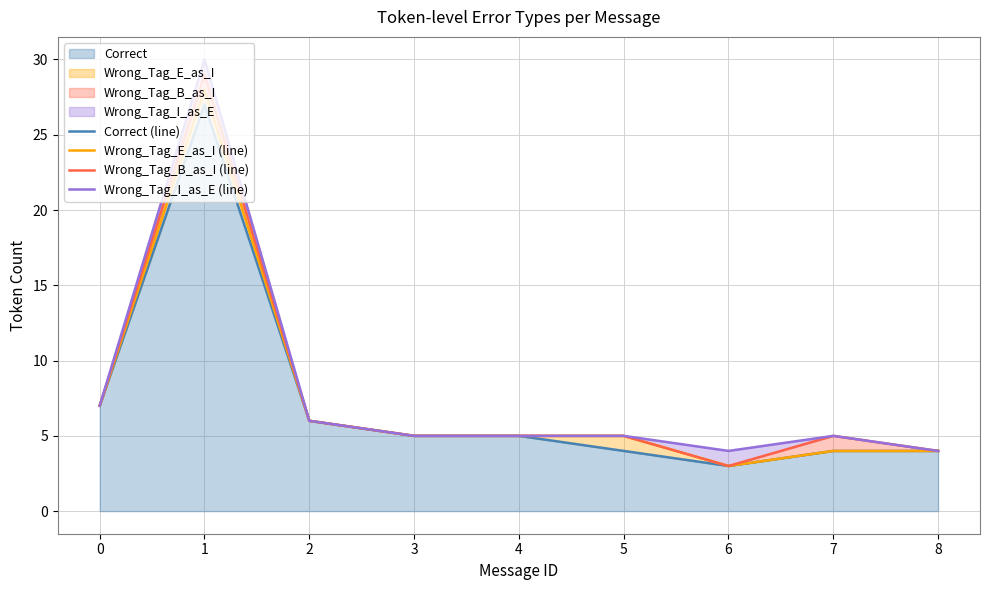

Rank the series by their maximum value, from highest to lowest.

Wrong_Tag_I_as_E (line), Wrong_Tag_B_as_I (line), Wrong_Tag_E_as_I (line), Correct (line)